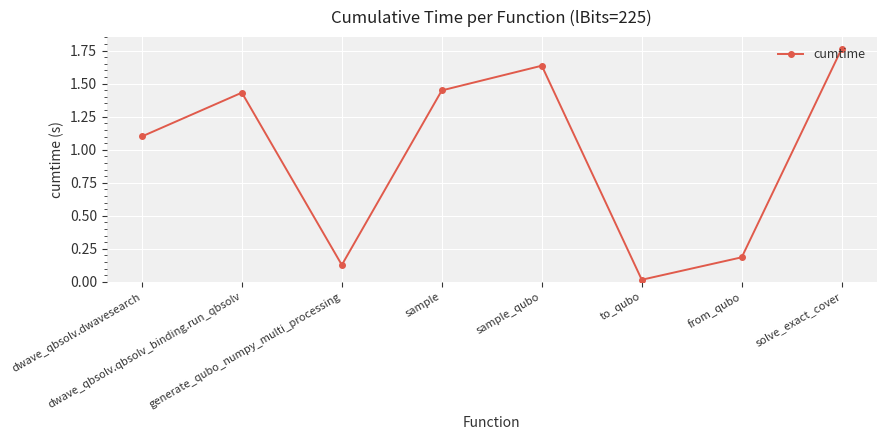

The value at dwave_qbsolv.qbsolv_binding.run_qbsolv is 0.7. True or false?

False